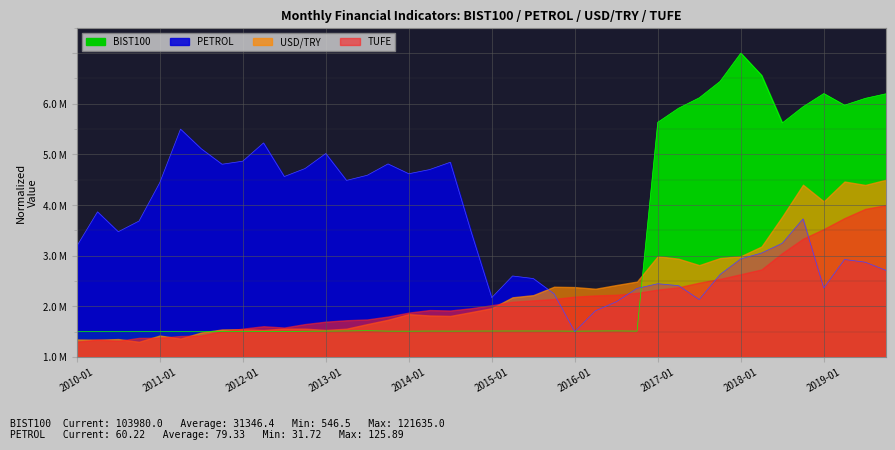

At which label is BIST100 closest to 3?

2018-07